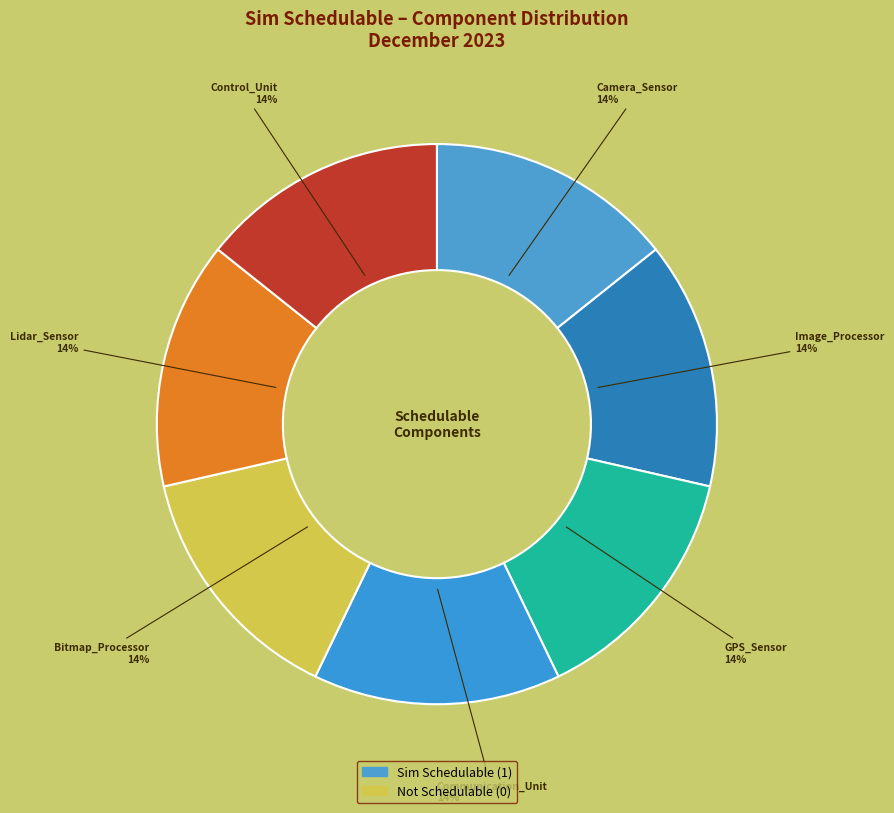

Which slice is the largest?

Camera_Sensor